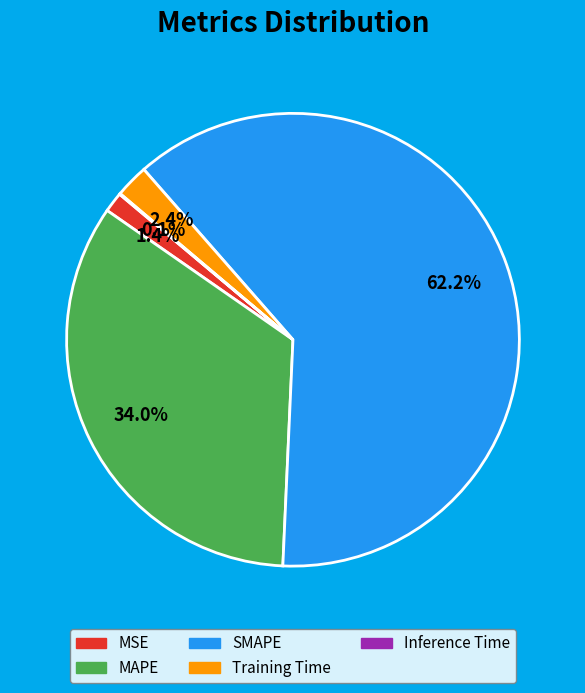

Which slice is the largest?

SMAPE